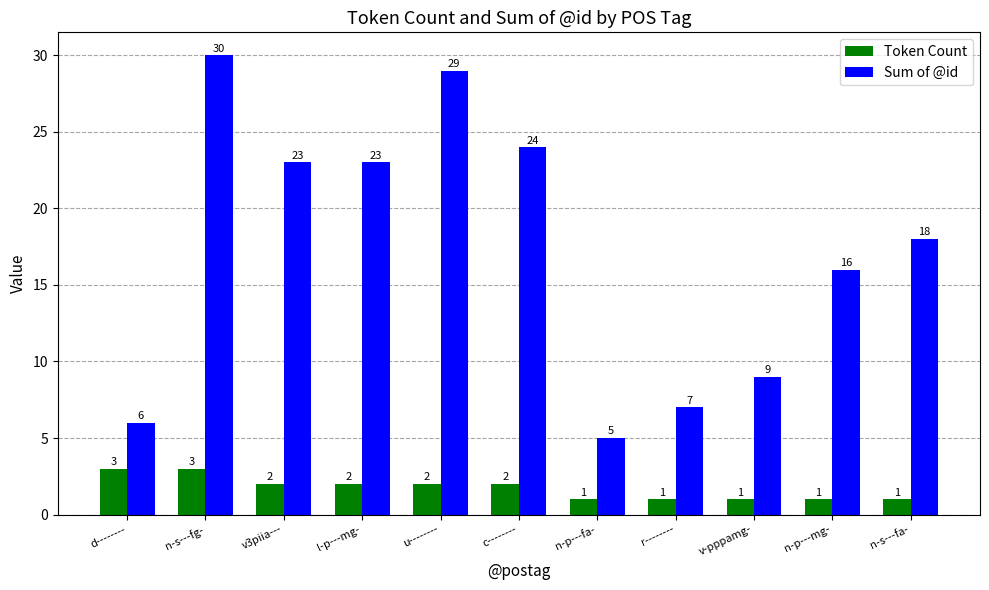

What is the total value across all series at c--------?

26